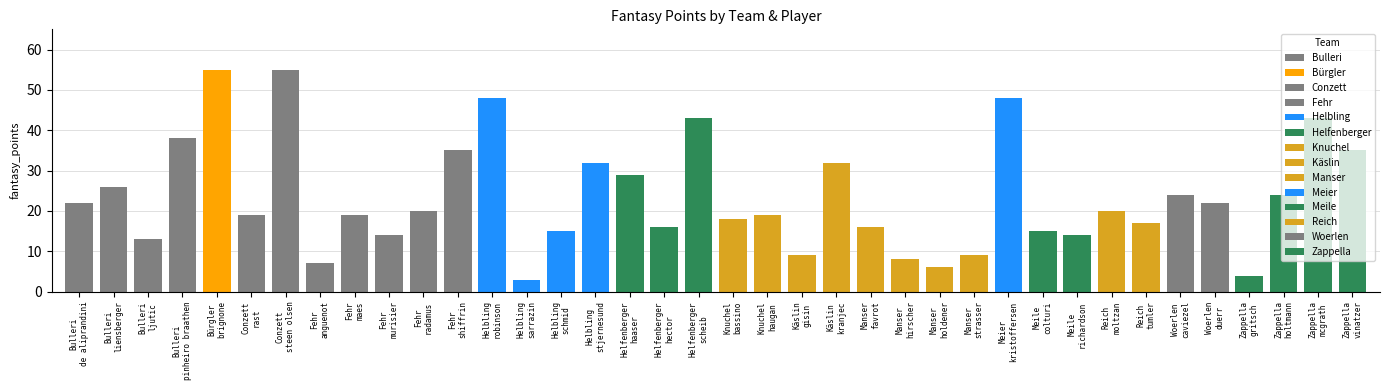

What is the sum of the values at Zappella
holtmann and Knuchel
haugan?

43